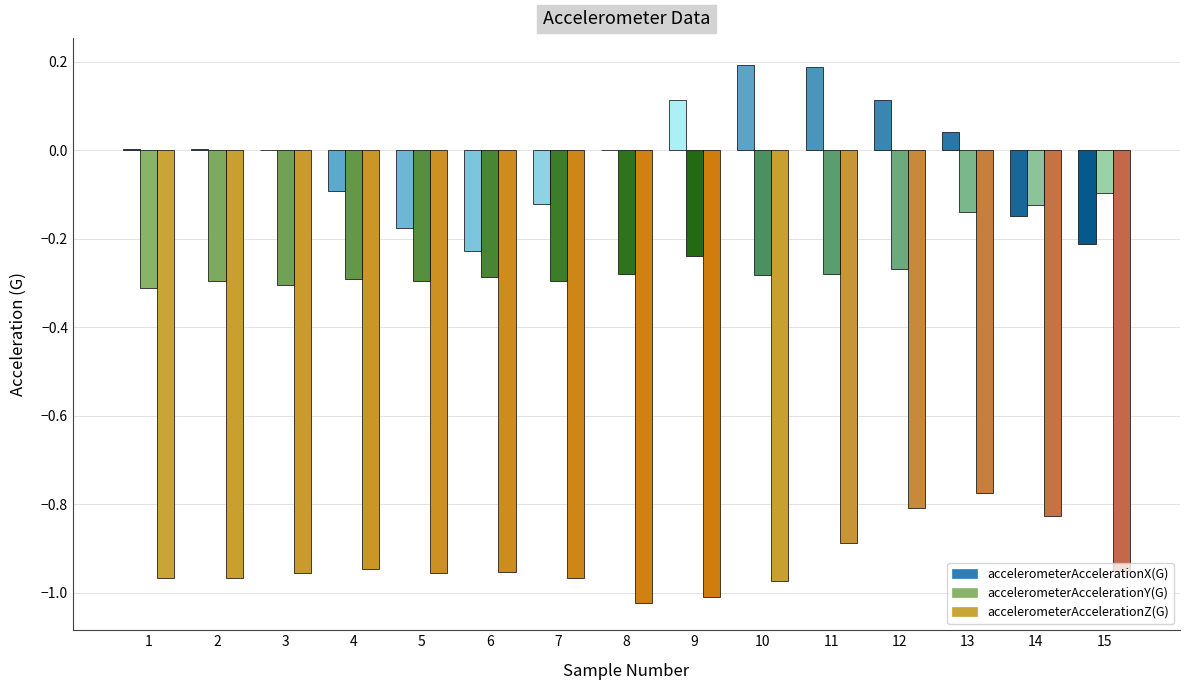

Which series has the largest total across all categories?

accelerometerAccelerationX(G)